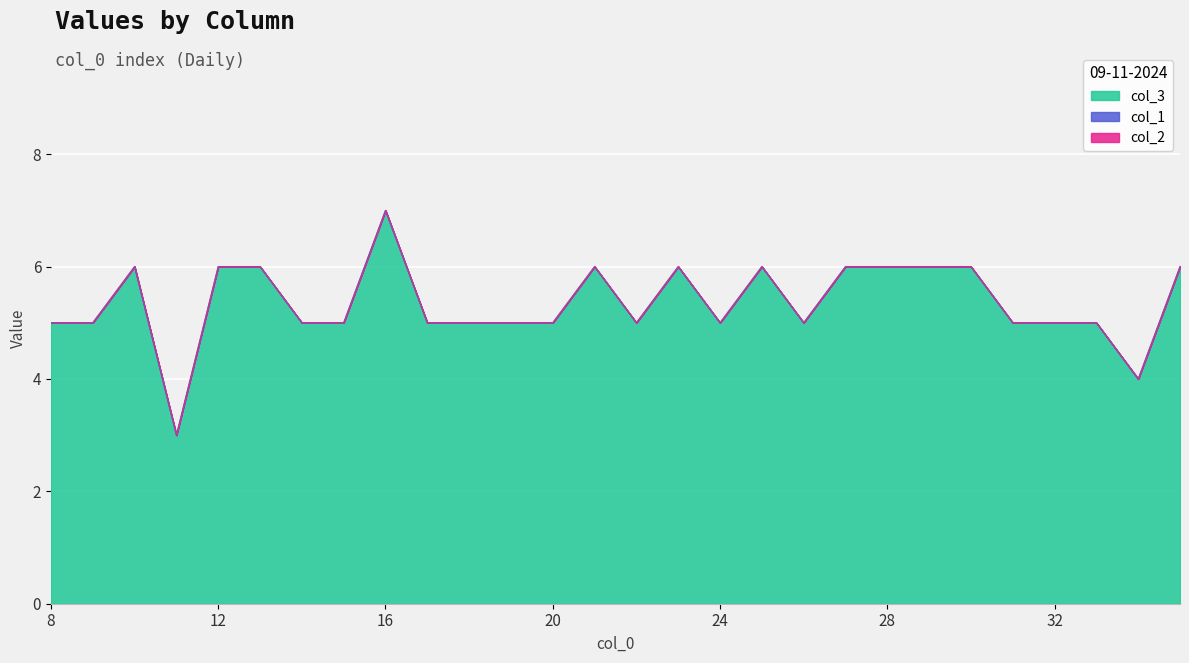

Which series changed the most between 17 and 18?

col_3